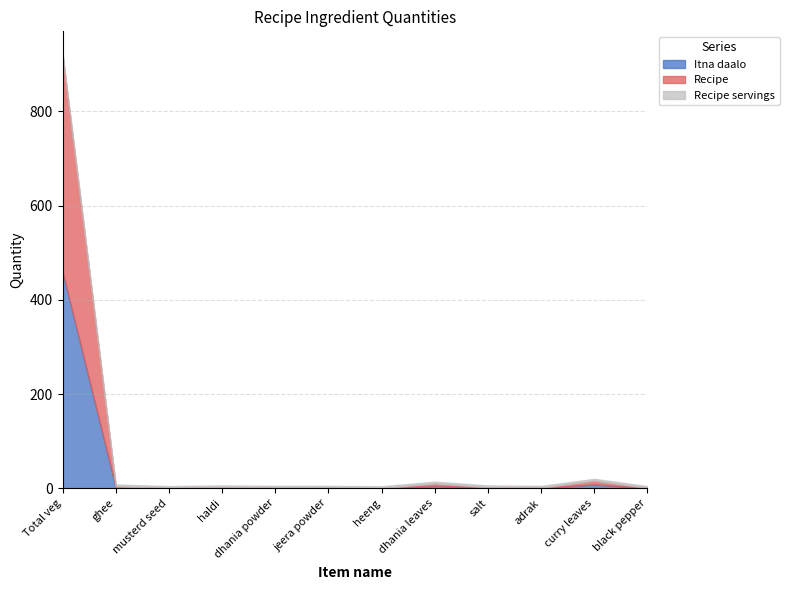

The Recipe series shows 193.7 at Total veg. True or false?

False